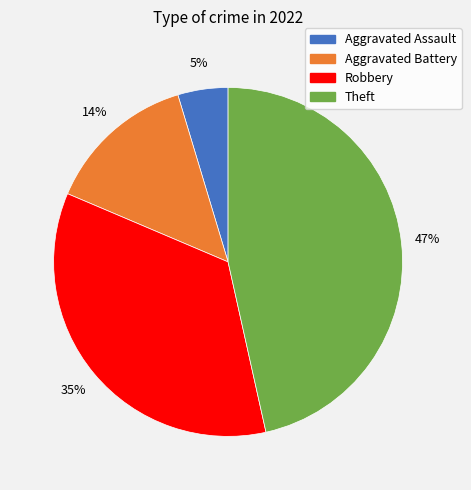

To the nearest percent, what is the average slice percentage?

25%